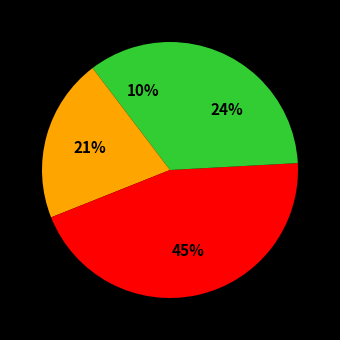

How many segments does this pie chart have?

4